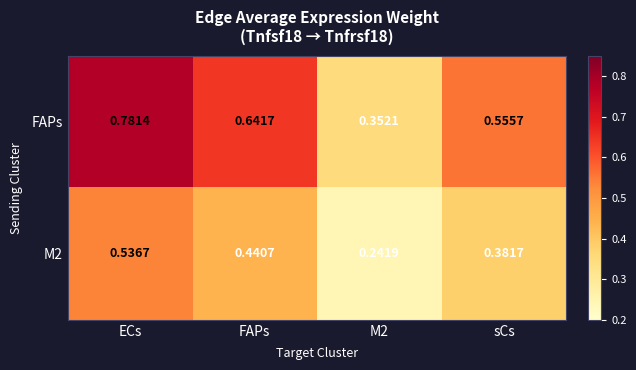

Which series changed the most between ECs and FAPs?

FAPs